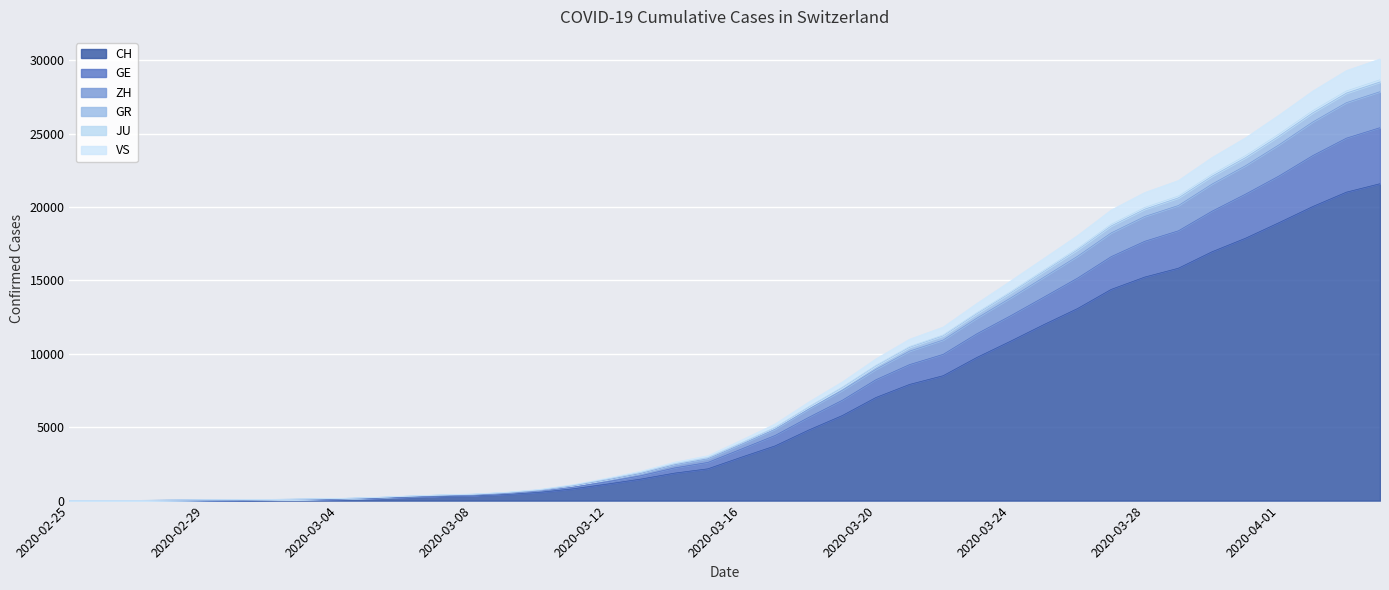

What is the highest value of the CH series?

21583